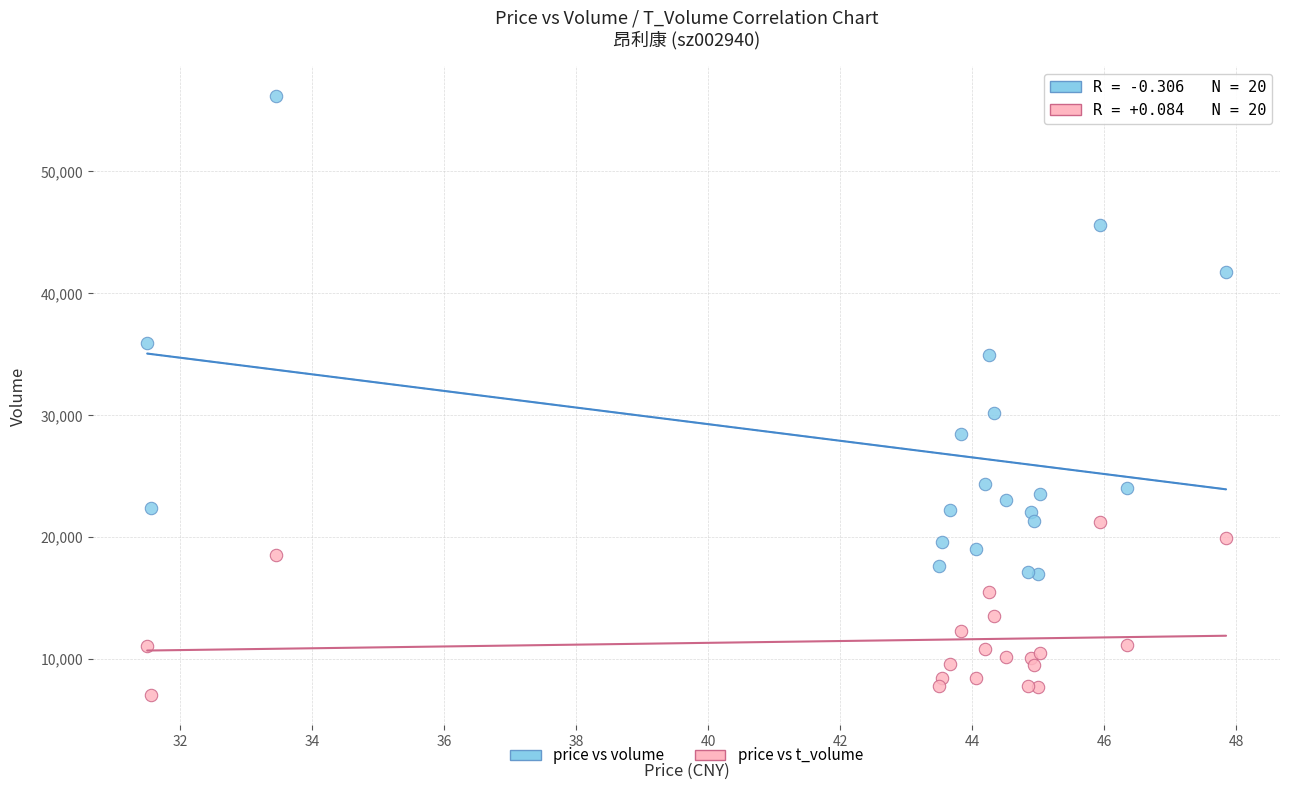

Which series reaches the minimum Y coordinate?

price vs t_volume